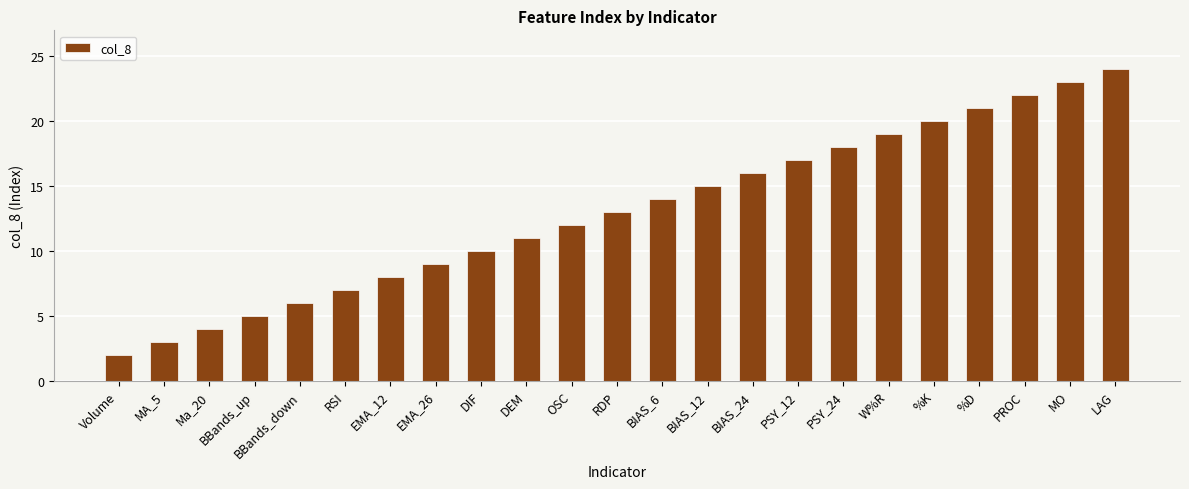

Count the number of data series in this chart.

1